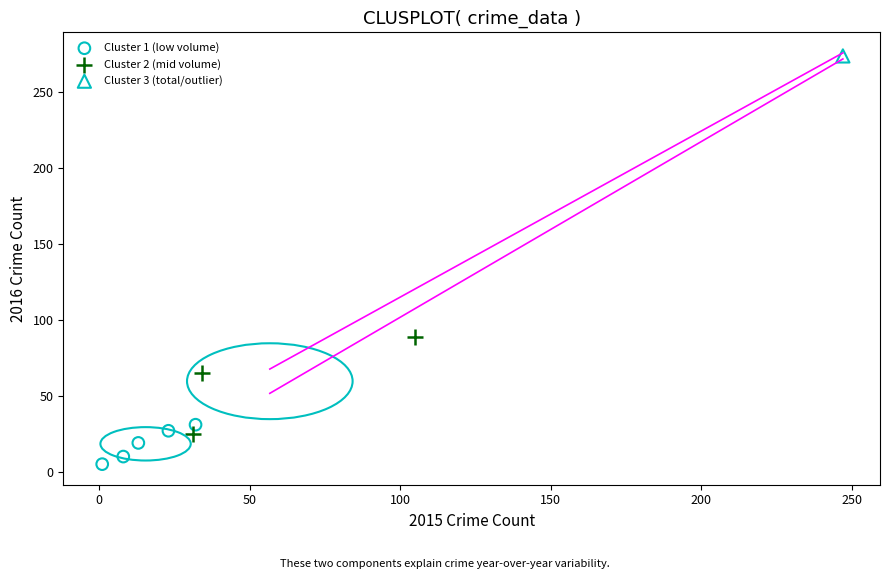

Which series reaches the minimum Y coordinate?

Cluster 1 (low volume)